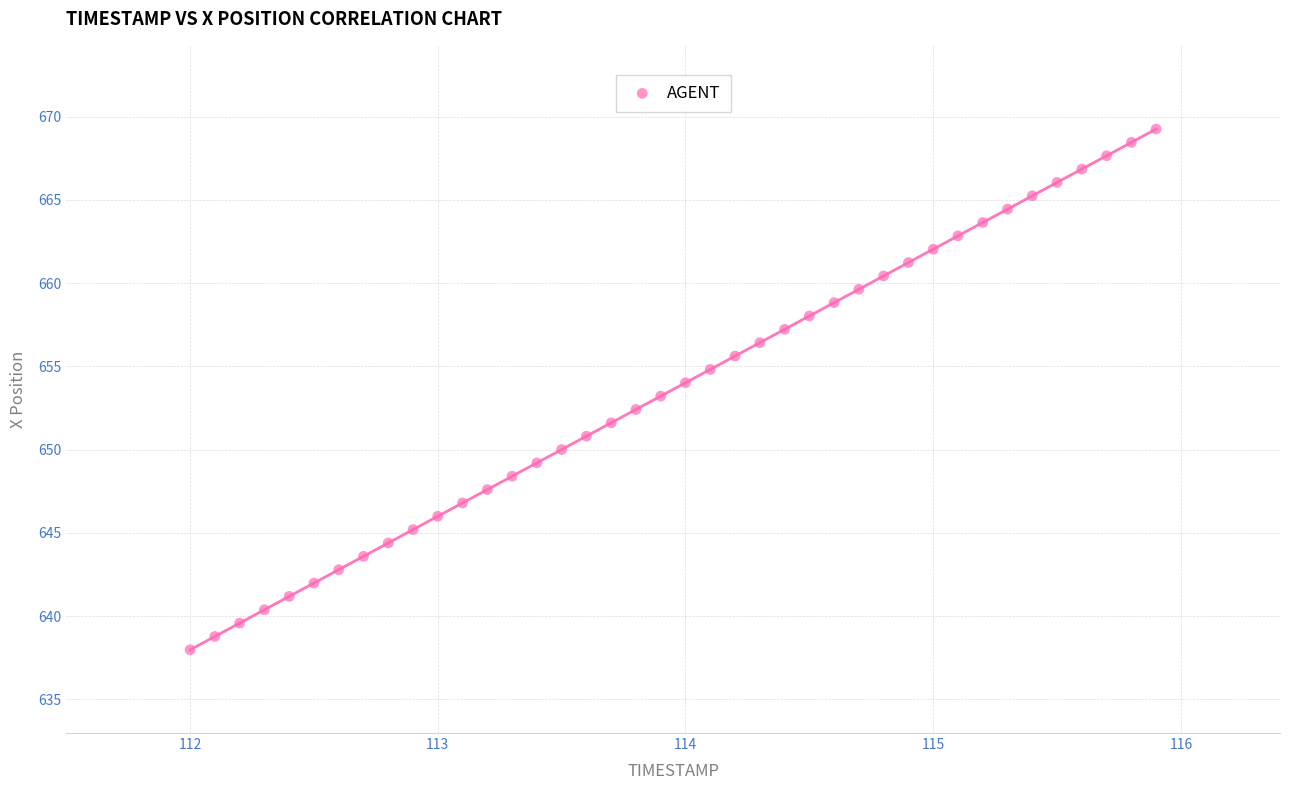

What is the range of Y values (max minus min)?

31.3